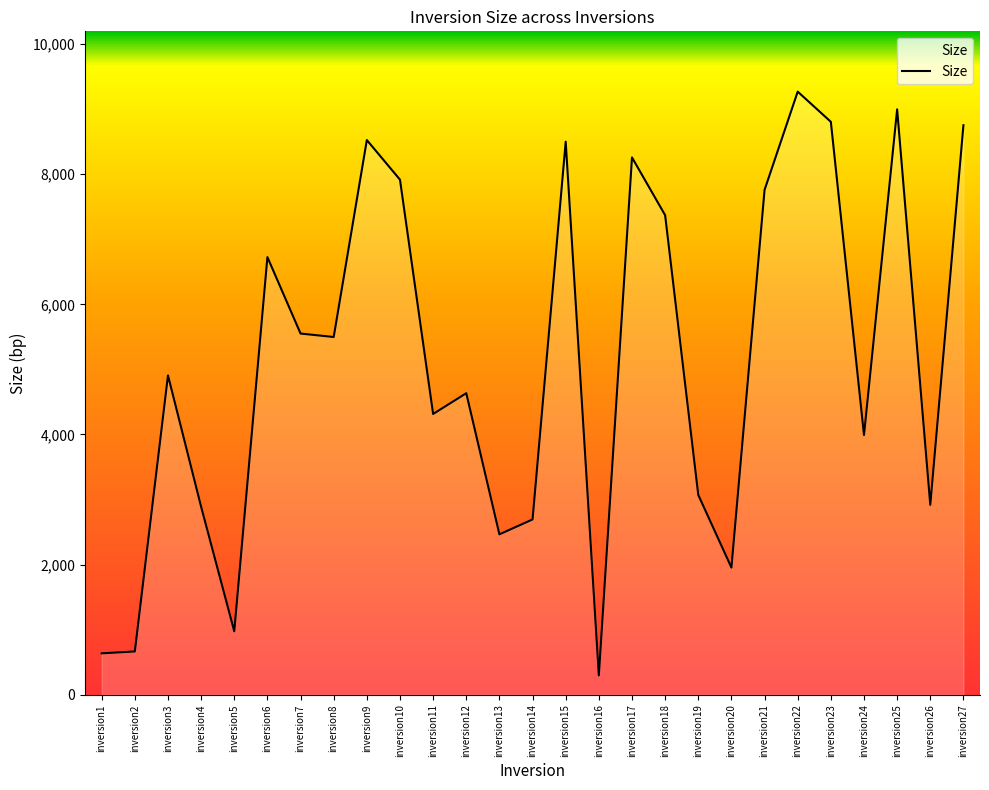

Does the chart have visible grid lines?

No